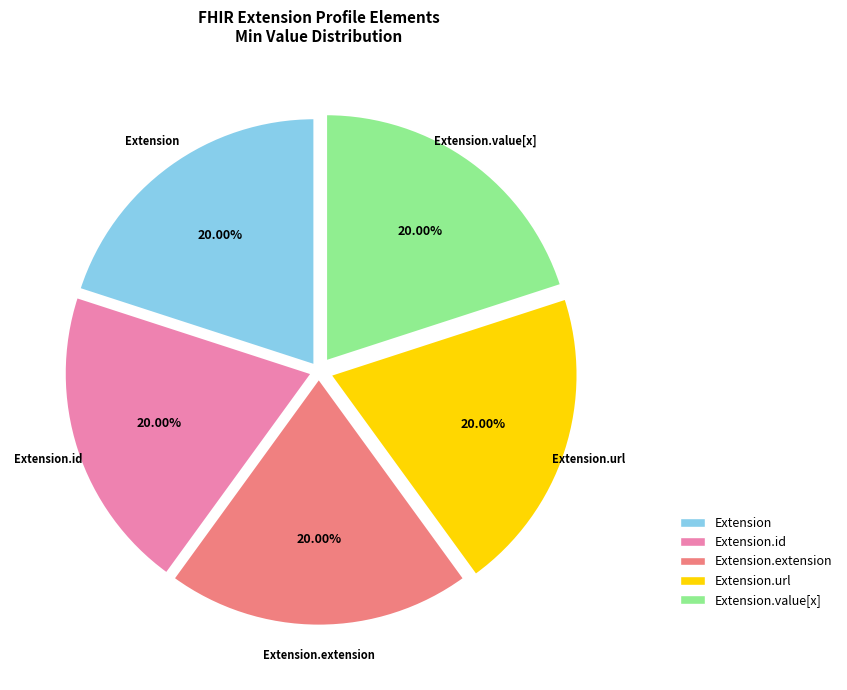

Do Extension.value[x] and Extension.url together represent more than half of the pie?

No